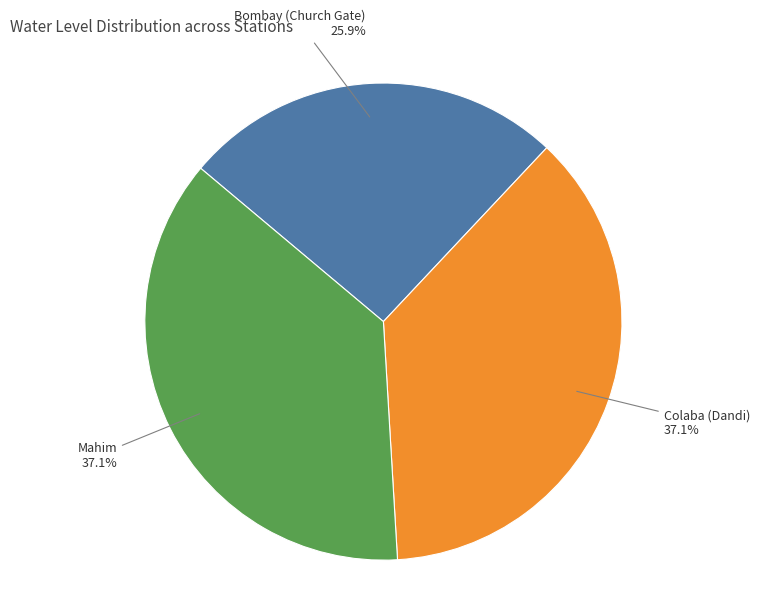

How many slices are in this pie chart?

3